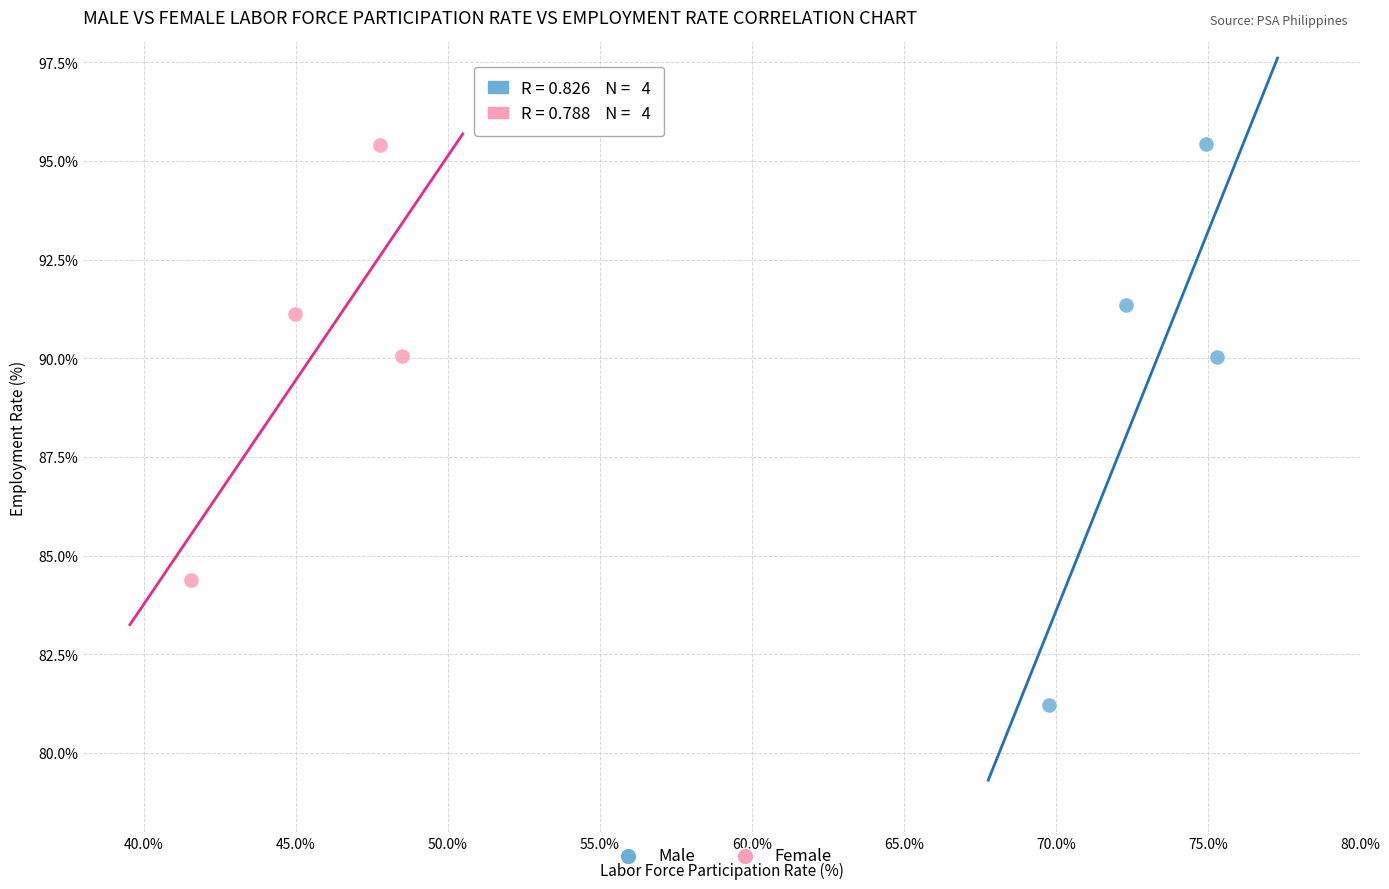

Which series reaches the minimum Y coordinate?

Male